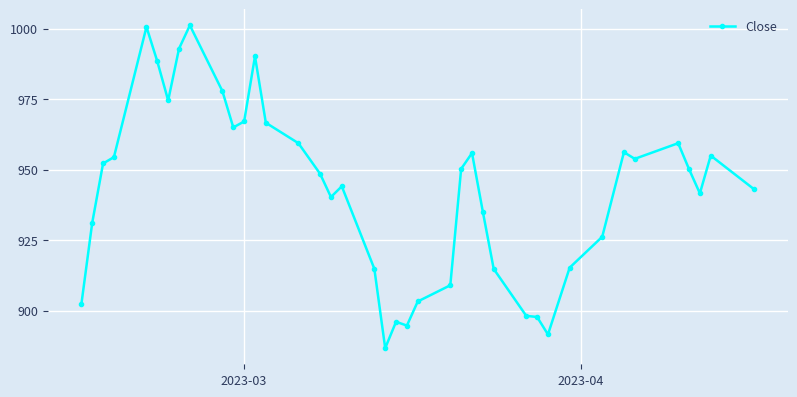

What is the sum of all values?

37703.8